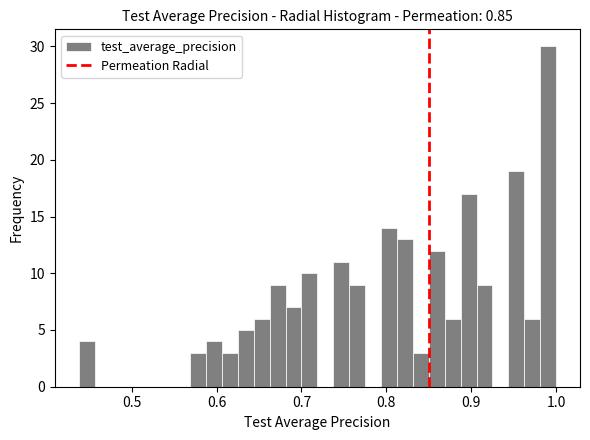

Read against the x-axis, roughly where is the centre of the tallest bar?

0.99